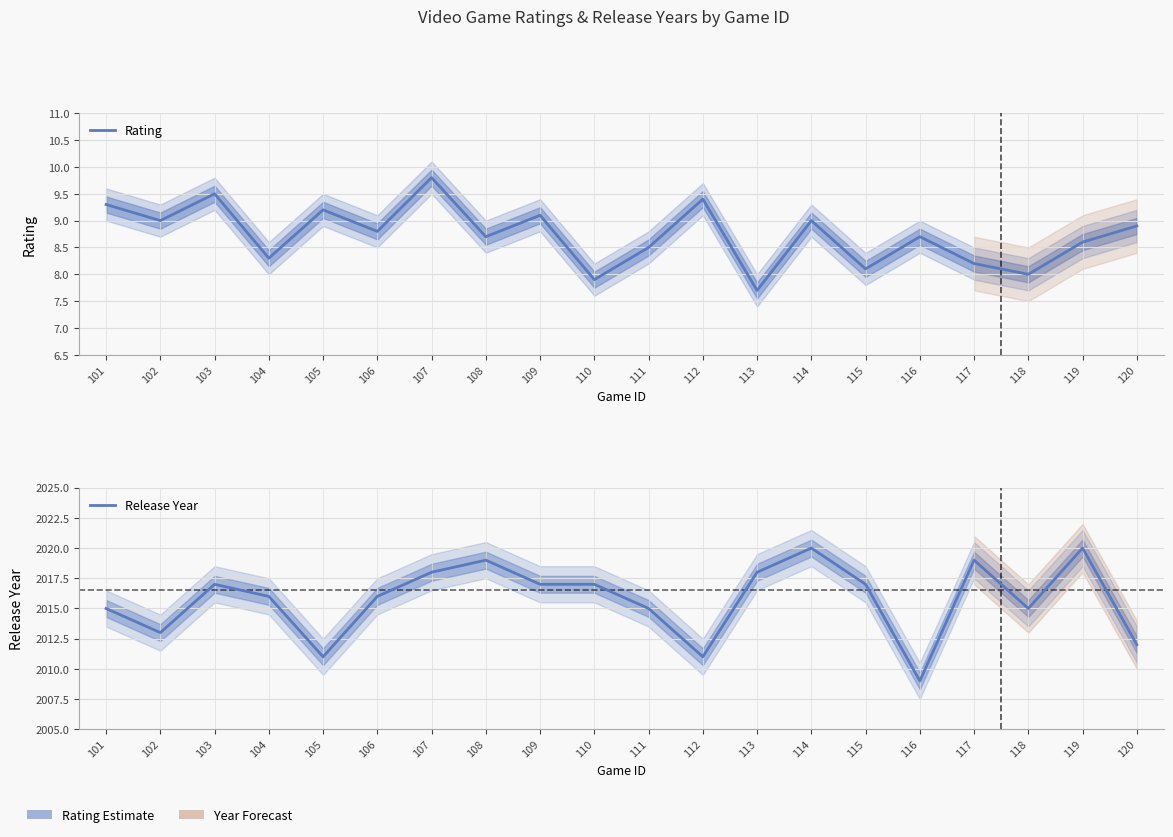

True or false: Release Year and Rating intersect in this chart.

False